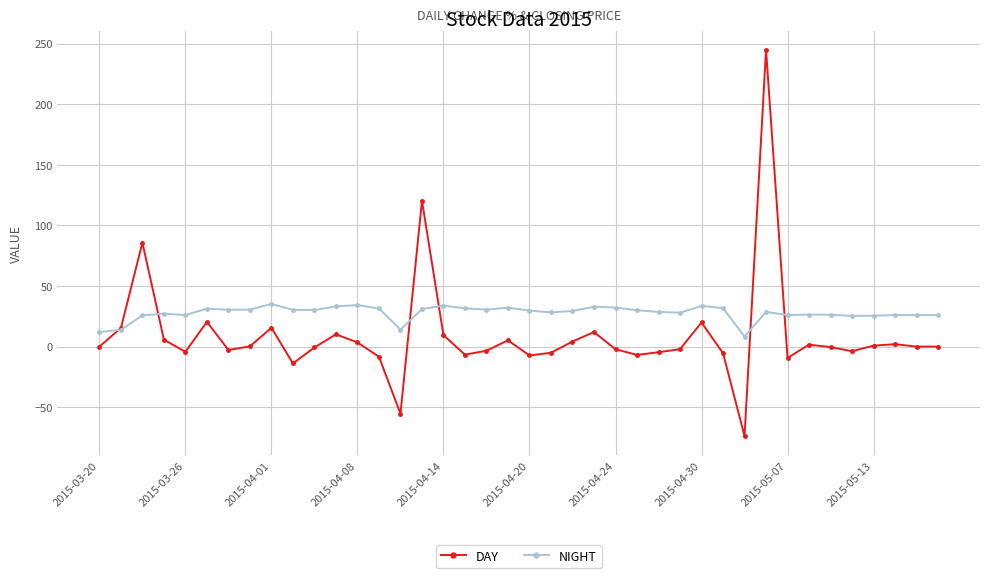

At how many categories does at least one series exceed 133?

1